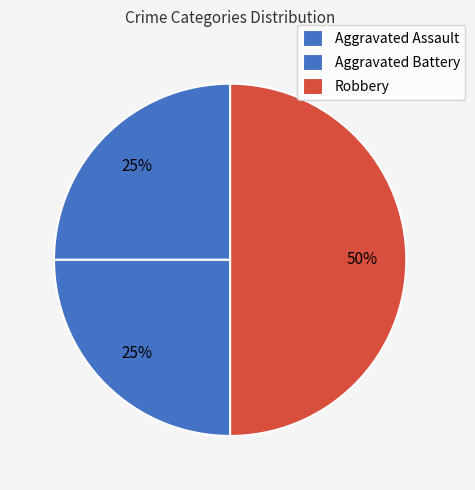

Is Aggravated Assault the majority of the pie?

No